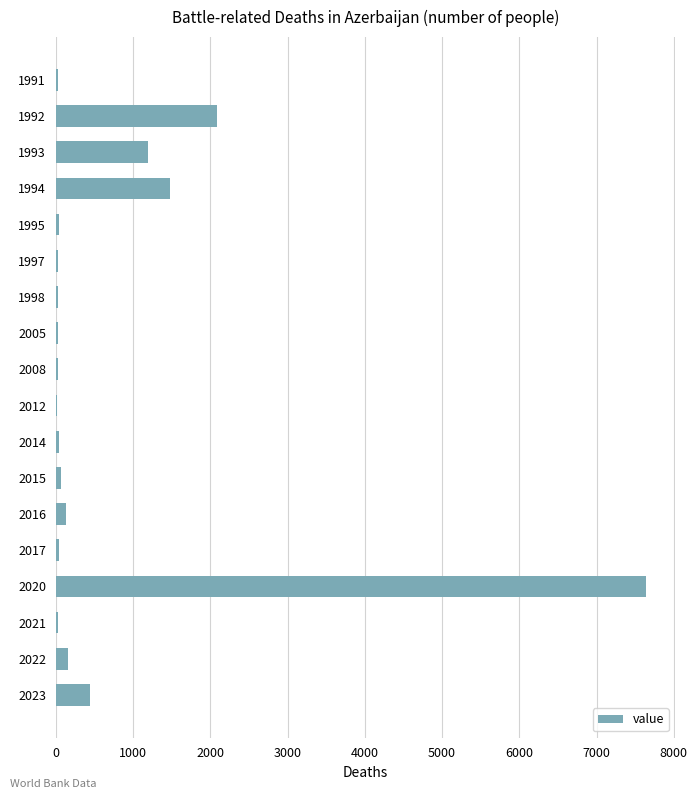

True or false: the data shows 1194 at 1993.

True